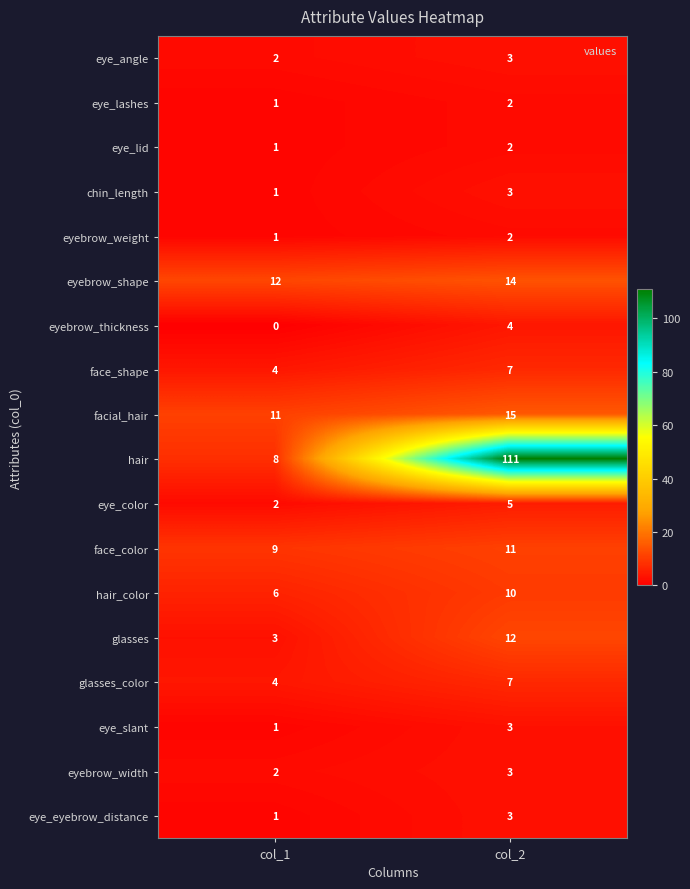

Rank the categories by eyebrow_width value from highest to lowest.

col_2, col_1